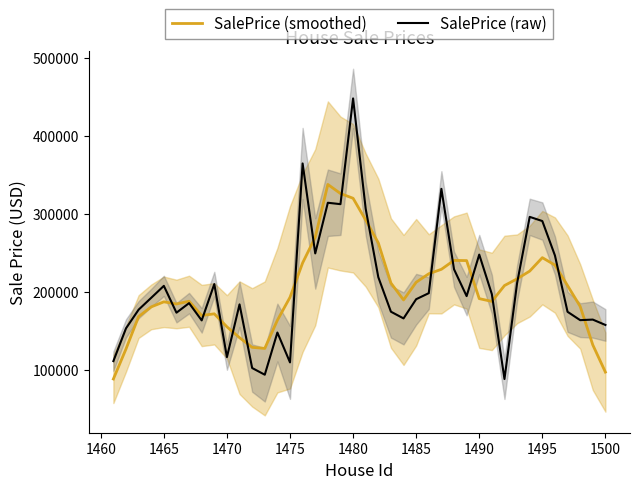

Which series has the largest total across all categories?

SalePrice (raw)